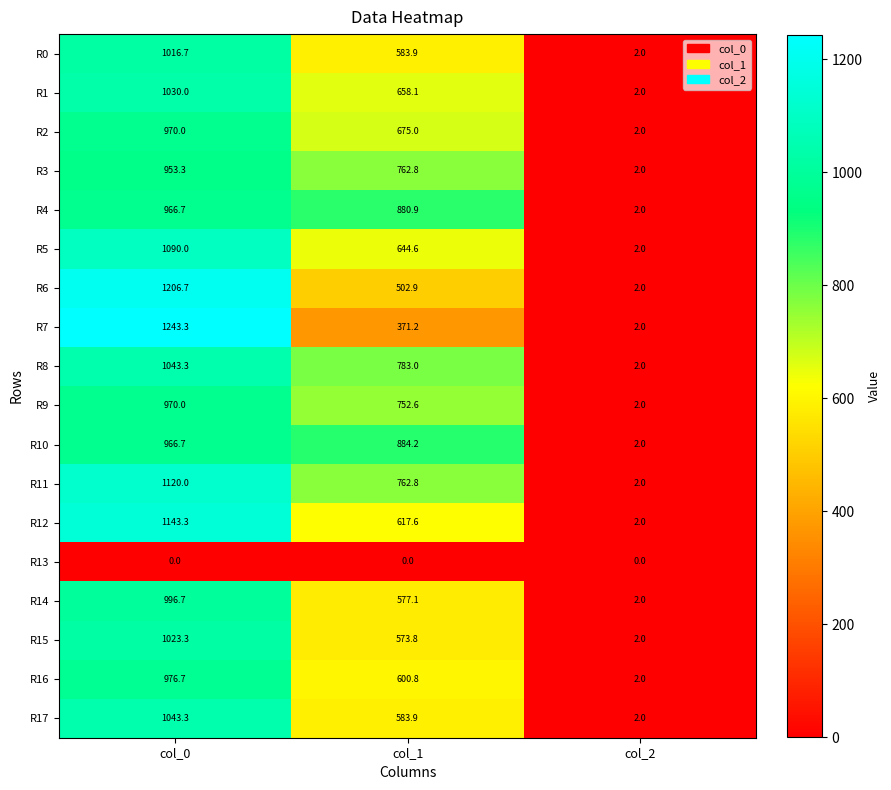

What is the total value across all series at col_1?

11215.2